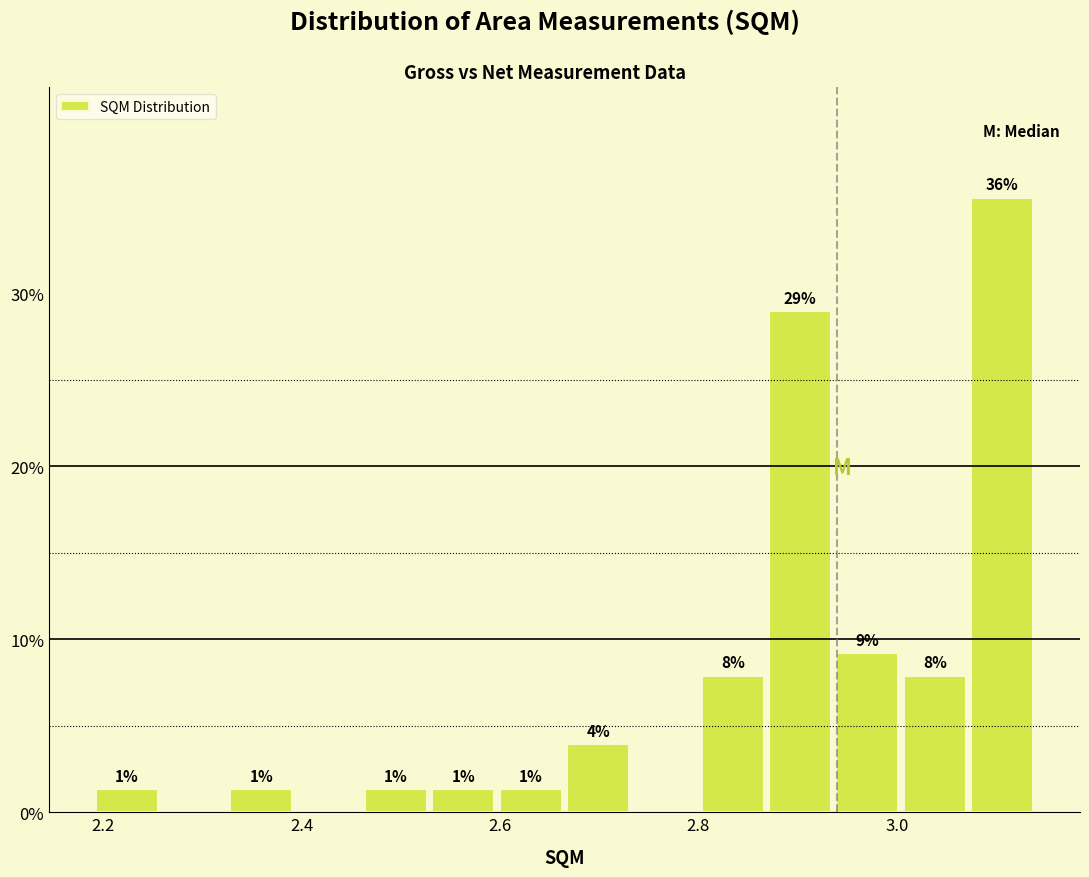

Read against the x-axis, roughly where is the centre of the tallest bar?

3.10